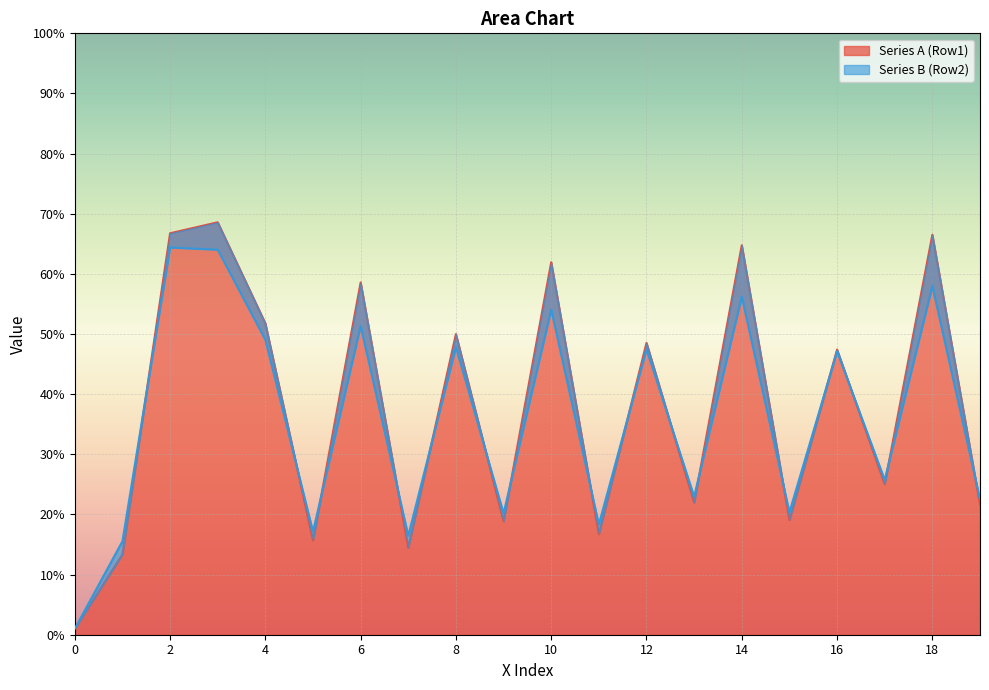

What is the highest value of the Series A (Row1) series?

68.6